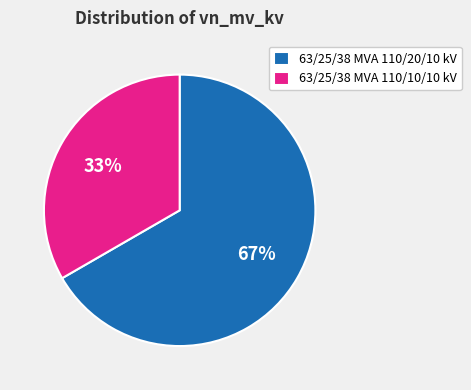

How many segments does this pie chart have?

2